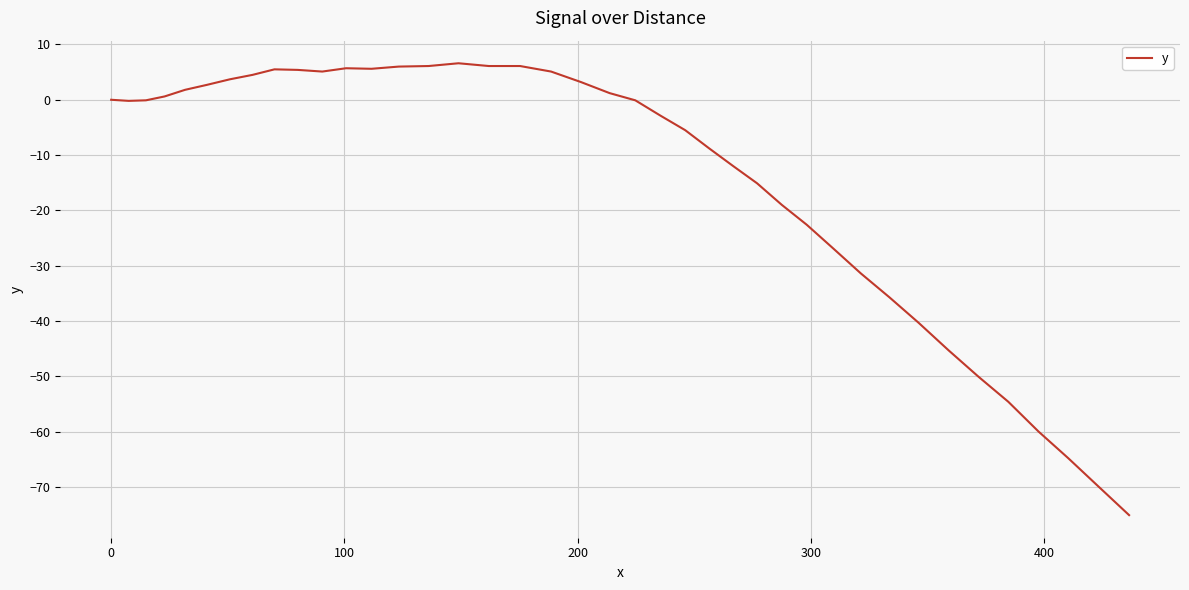

What is the greatest value displayed?

6.6